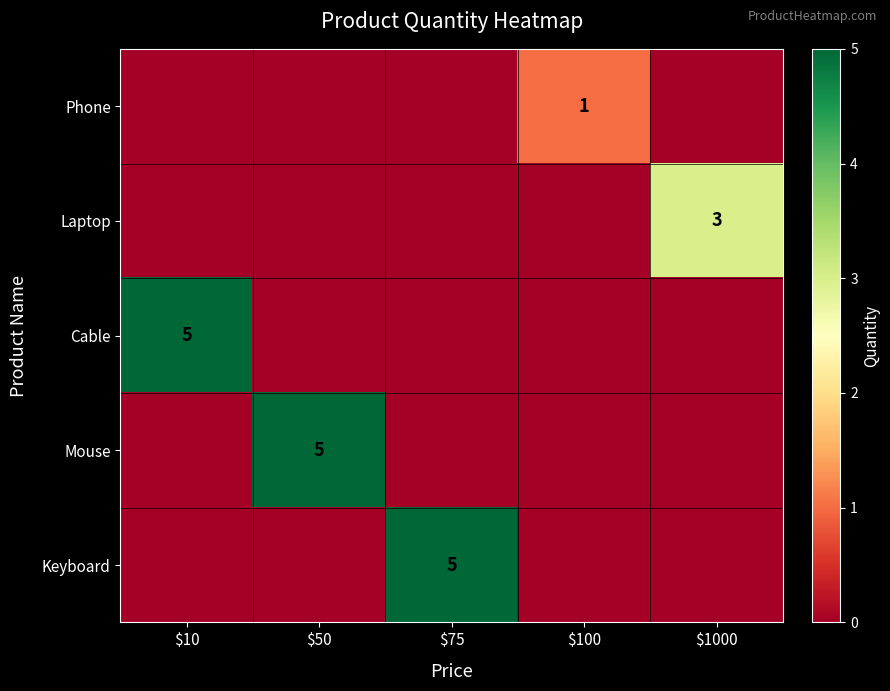

The Phone series shows 1 at $100. True or false?

True